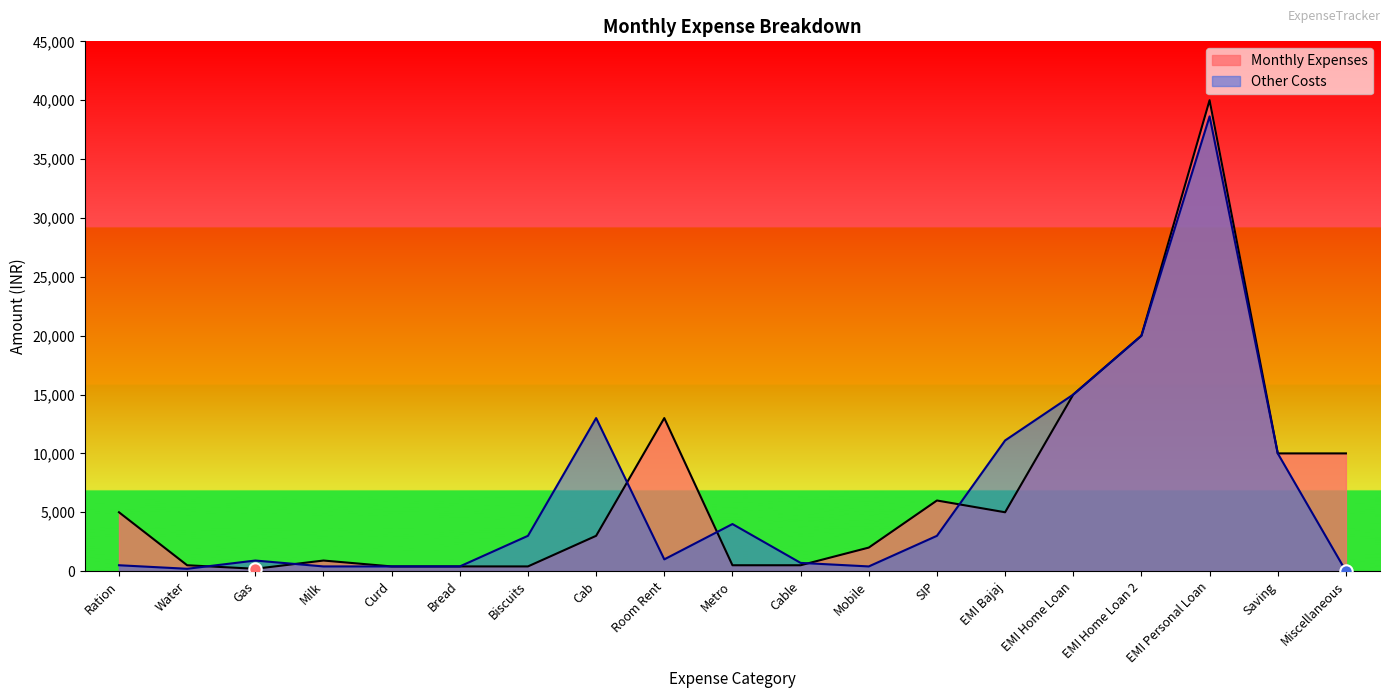

What are all the series names shown in the legend?

Monthly Expenses, Other Costs